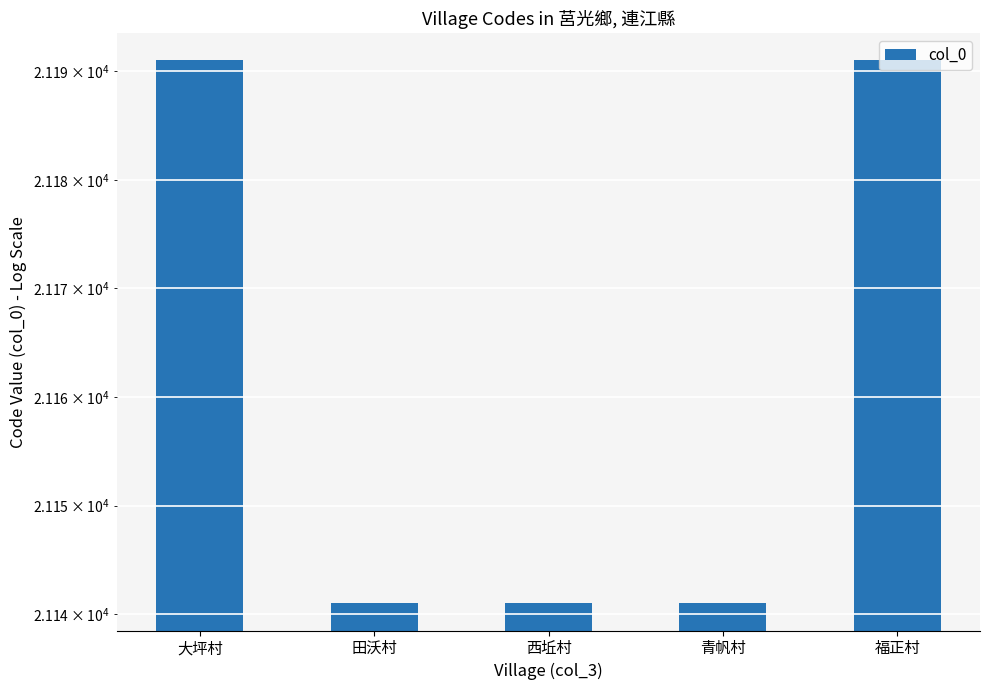

Reading right to left, list all the values displayed in this chart.

福正村=21191	青帆村=21141	西坵村=21141	田沃村=21141	大坪村=21191